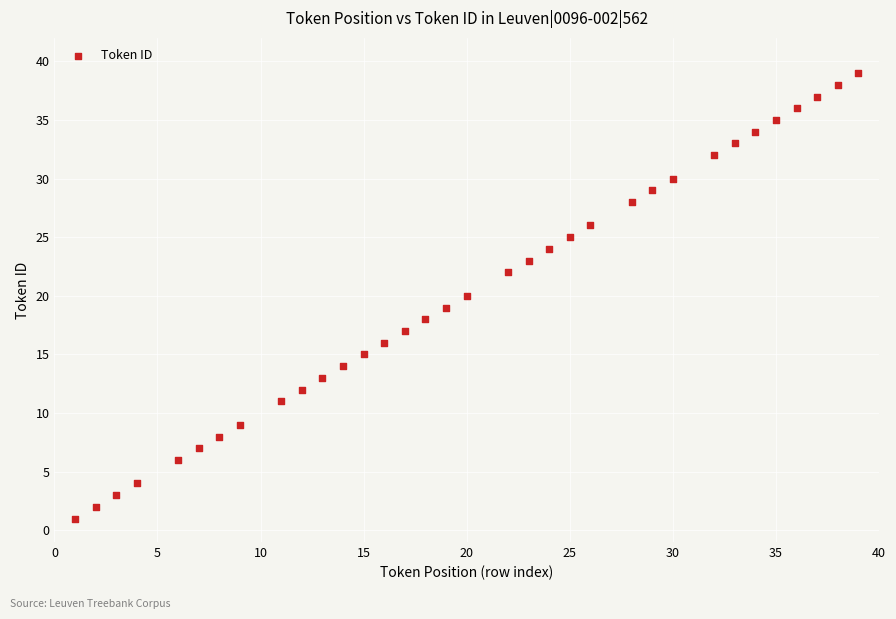

What is the range of Y values (max minus min)?

38